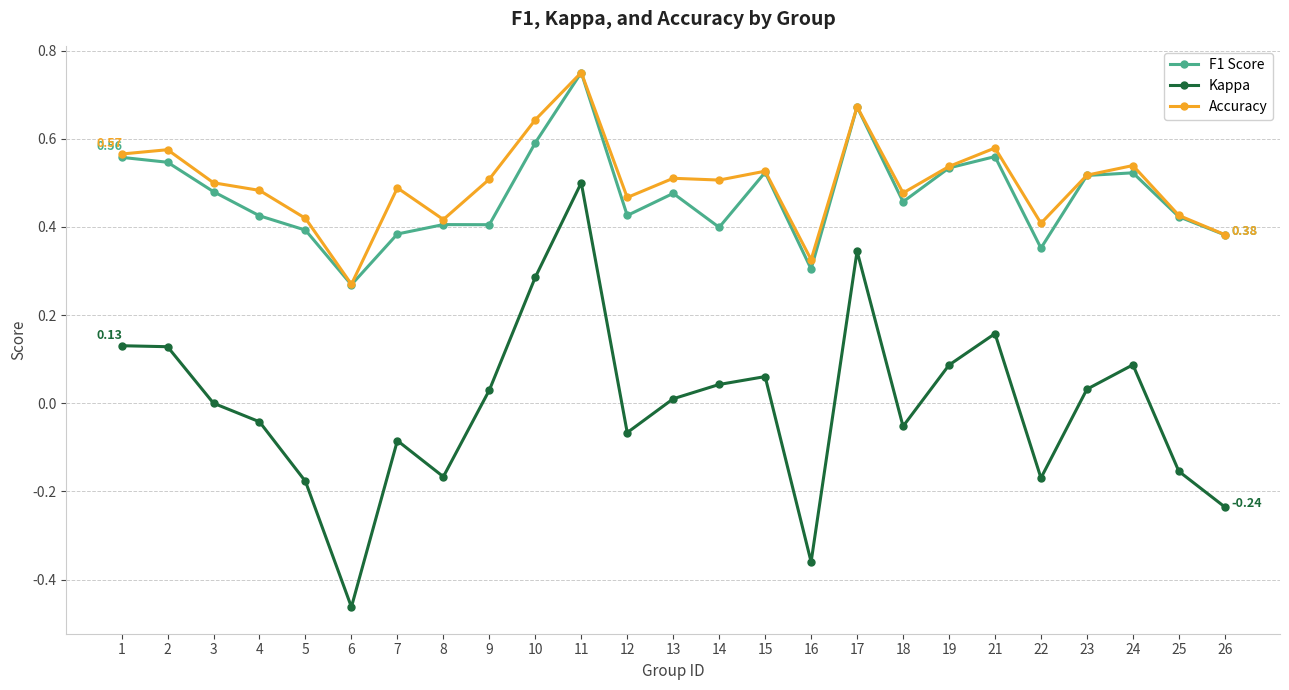

True or false: F1 Score and Kappa cross at least once.

False